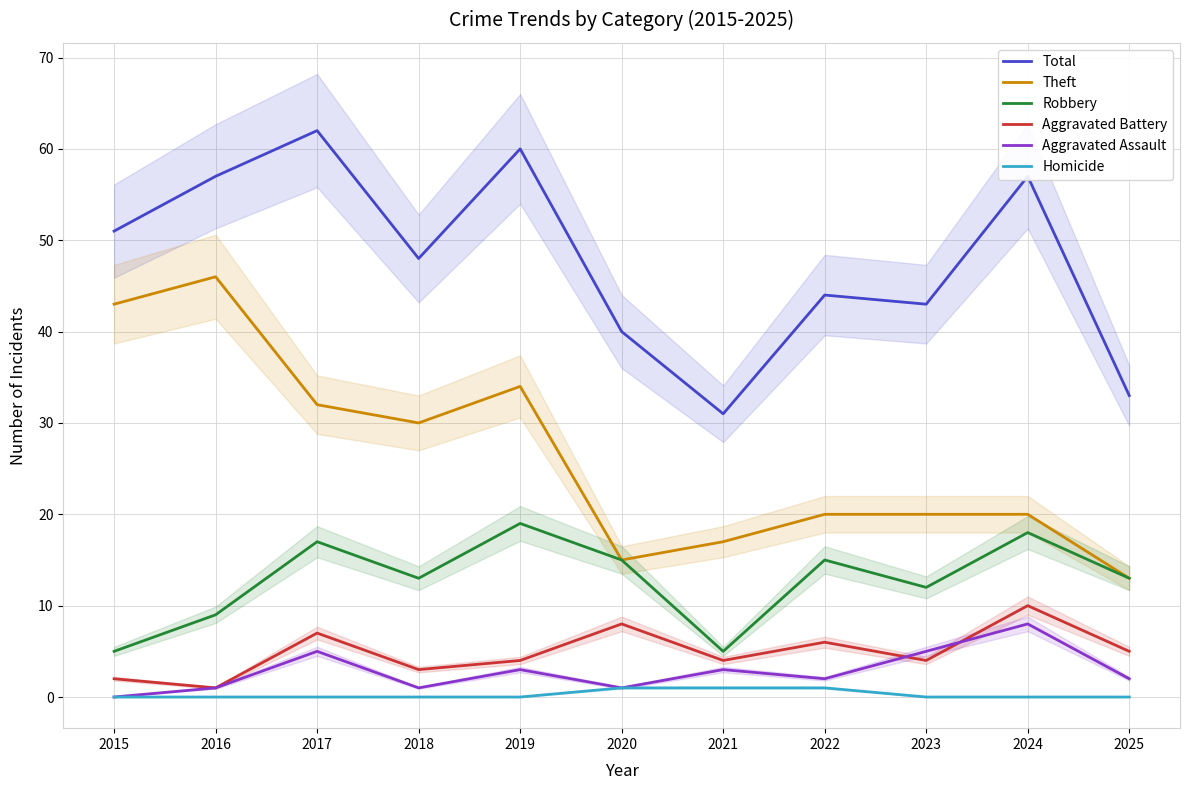

At how many categories does at least one series exceed 9?

11